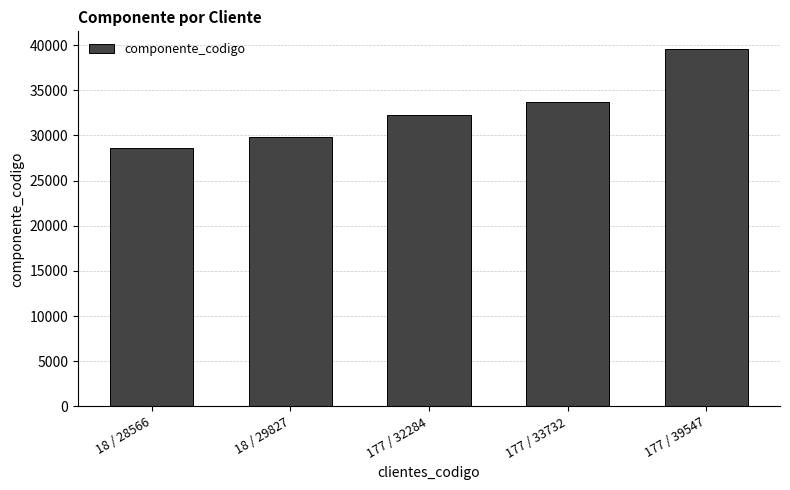

What is the difference between the values at 177 / 39547 and 18 / 29827?

9720